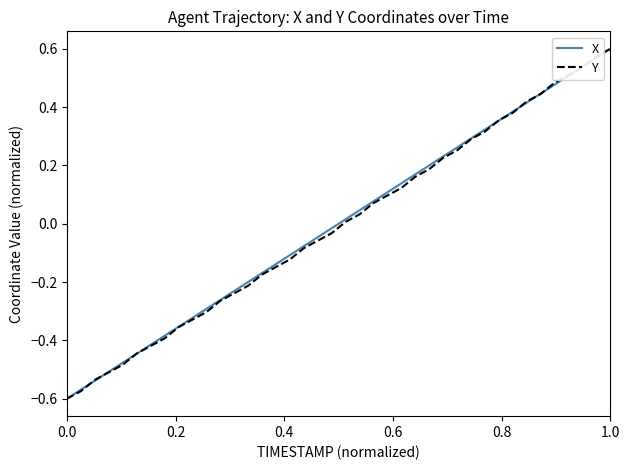

What are all the series names shown in the legend?

X, Y